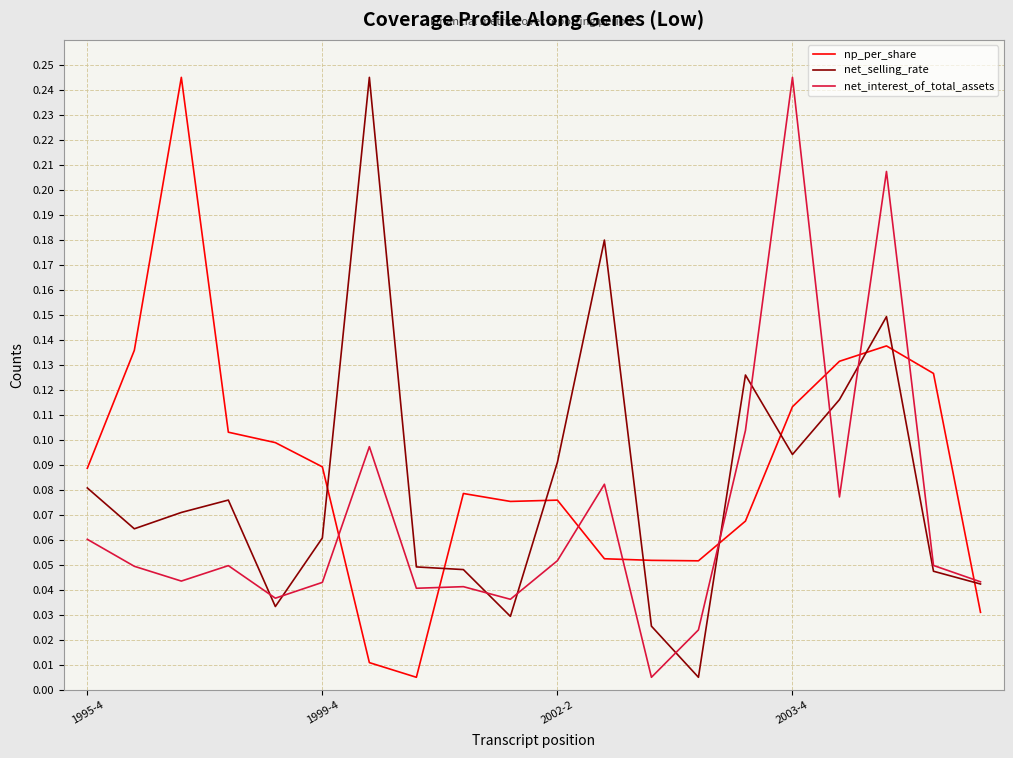

Is this an area chart (filled region under the line)?

No